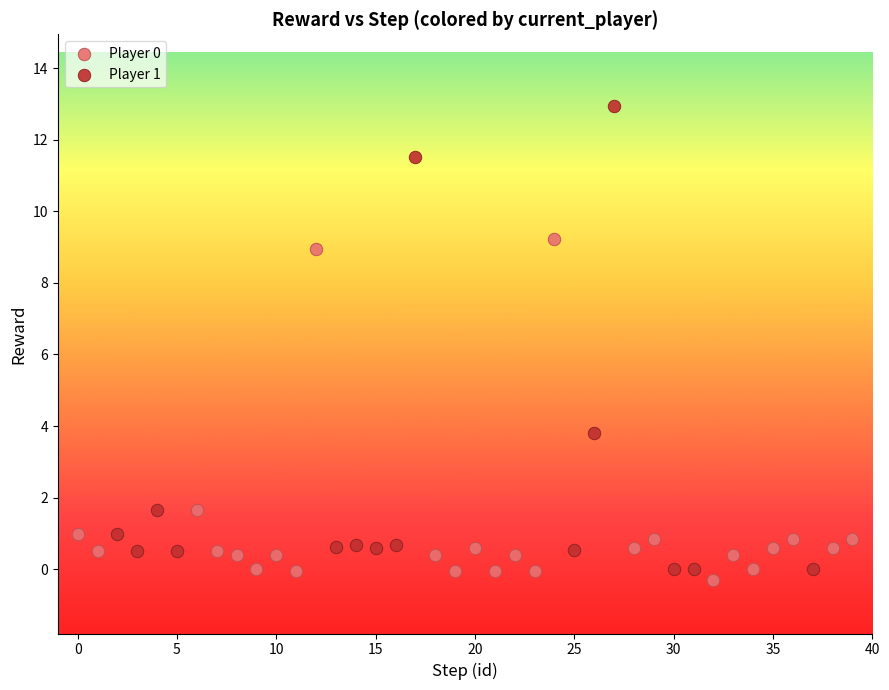

Which series has the widest spread of Y values?

Player 1